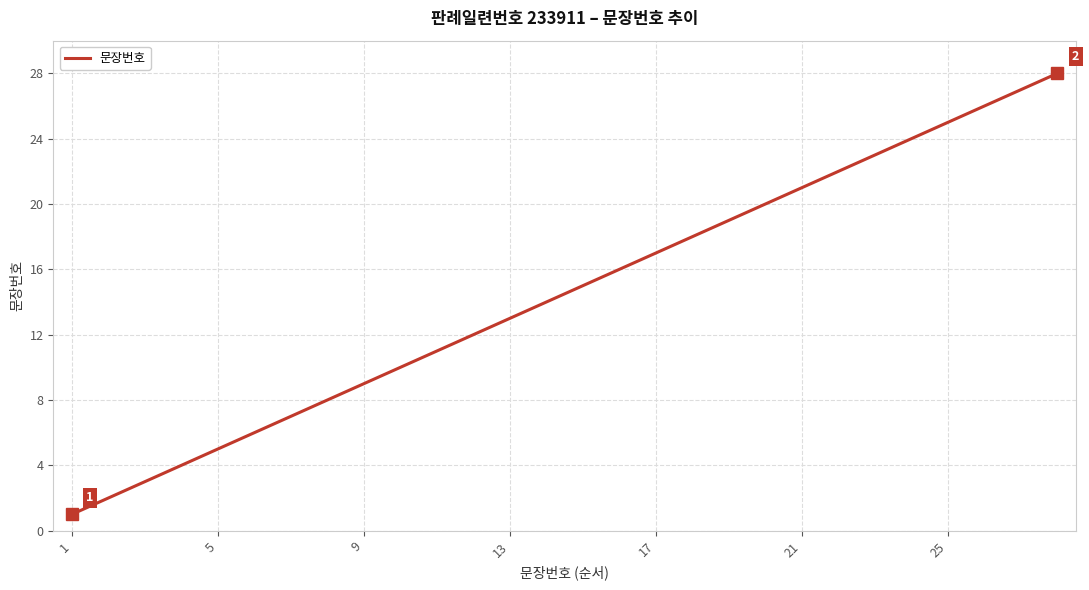

What is the greatest value displayed?

28